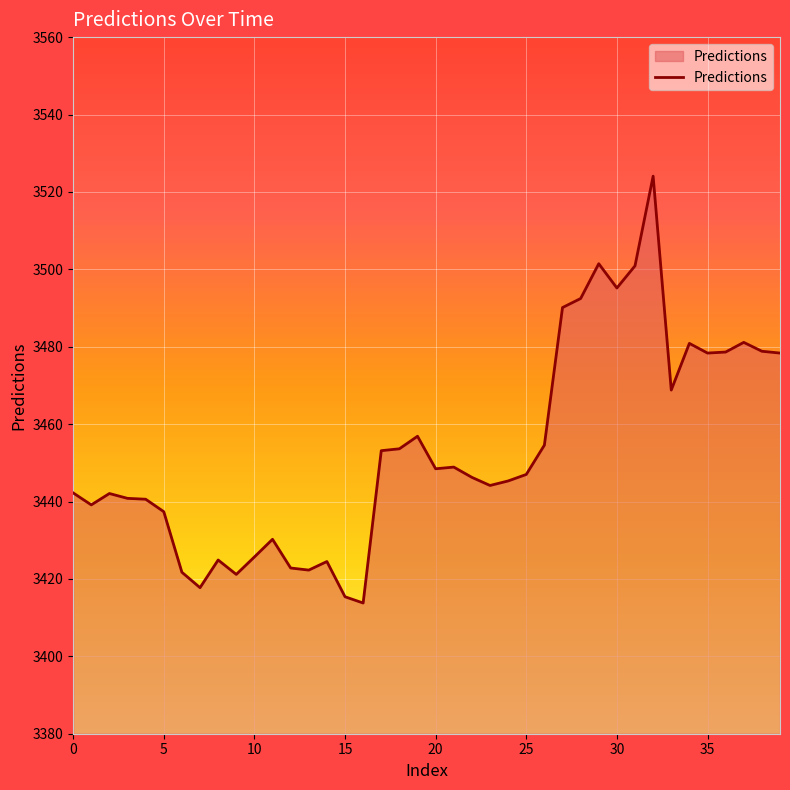

What is the difference between the maximum and minimum values?

110.3